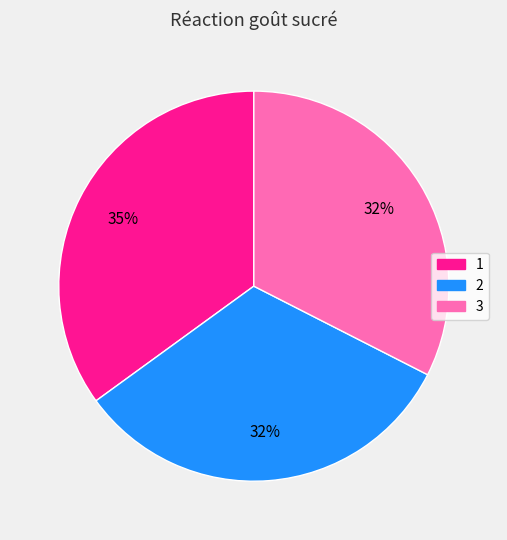

To the nearest percent, what portion does 1 represent?

35%